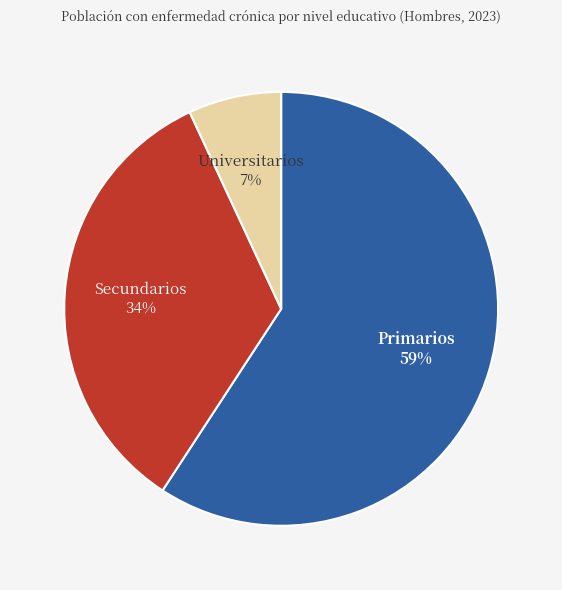

To the nearest percent, what portion does Secundarios represent?

34%